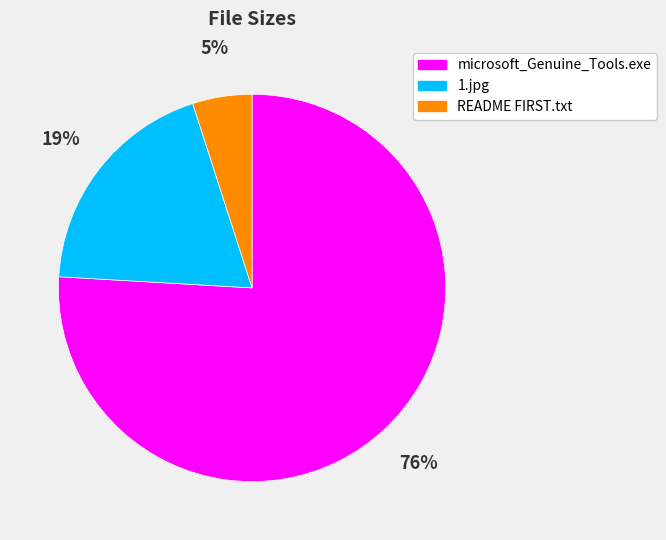

To the nearest percent, what percentage of the pie is 1.jpg?

19%